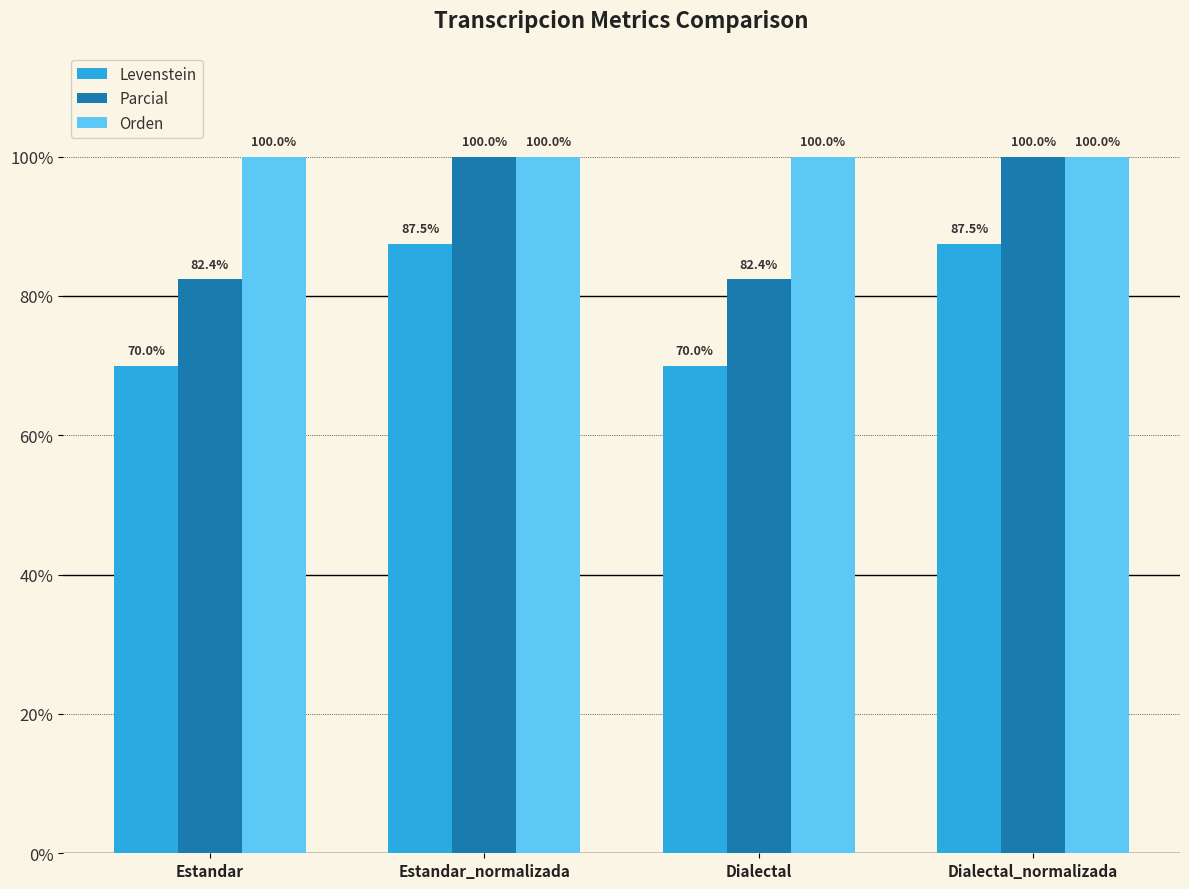

How many categories are shown in the chart?

4